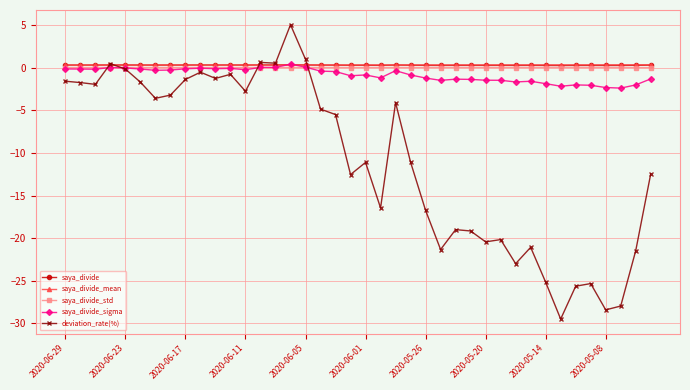

What is the smallest value displayed?

-29.5